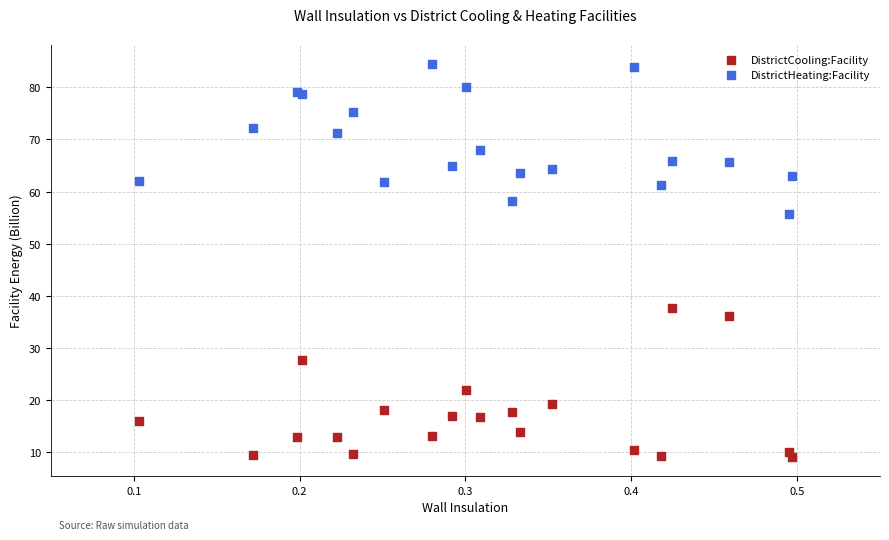

What is the X range (max minus min) for the scatter plot?

0.4